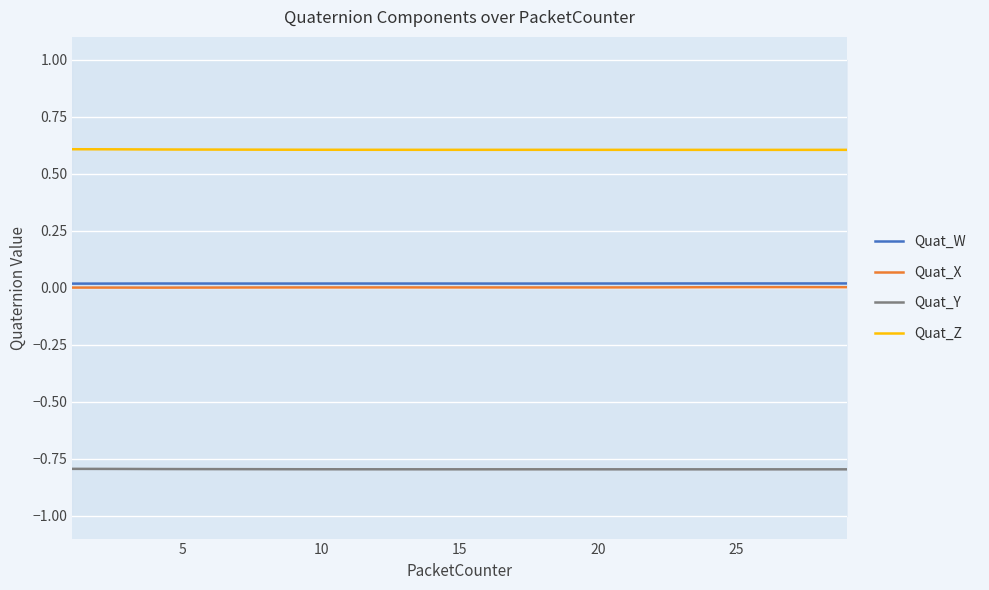

The value of Quat_Y at 15 is -0.8. True or false?

True